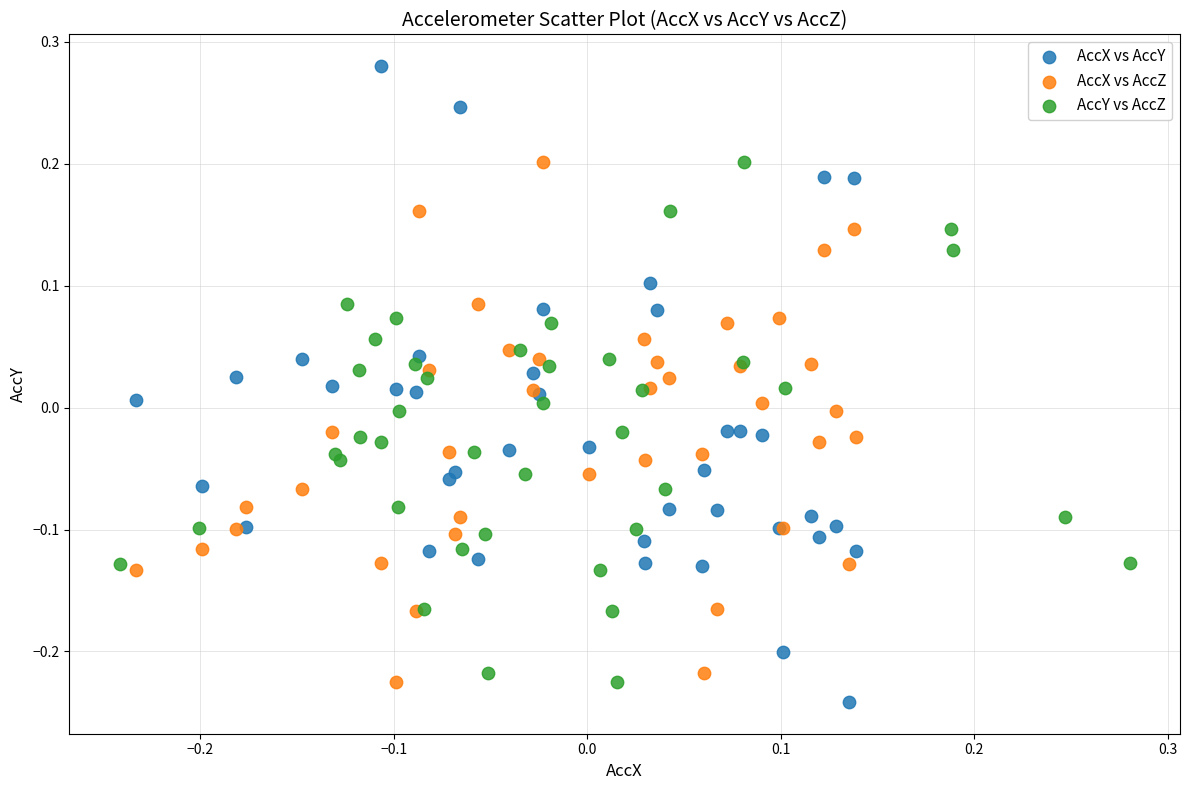

Which series has the largest Y range (max minus min)?

AccX vs AccY